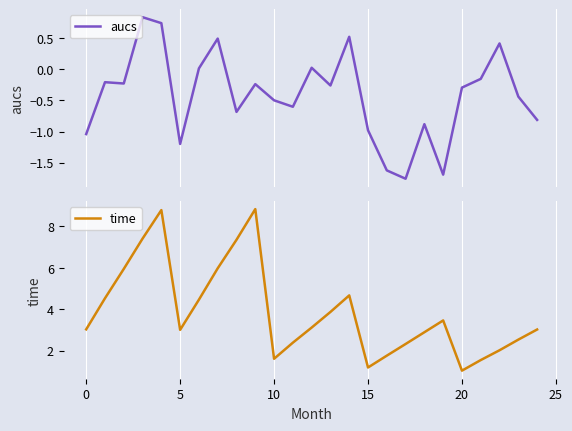

What is the smallest value displayed?

-1.8